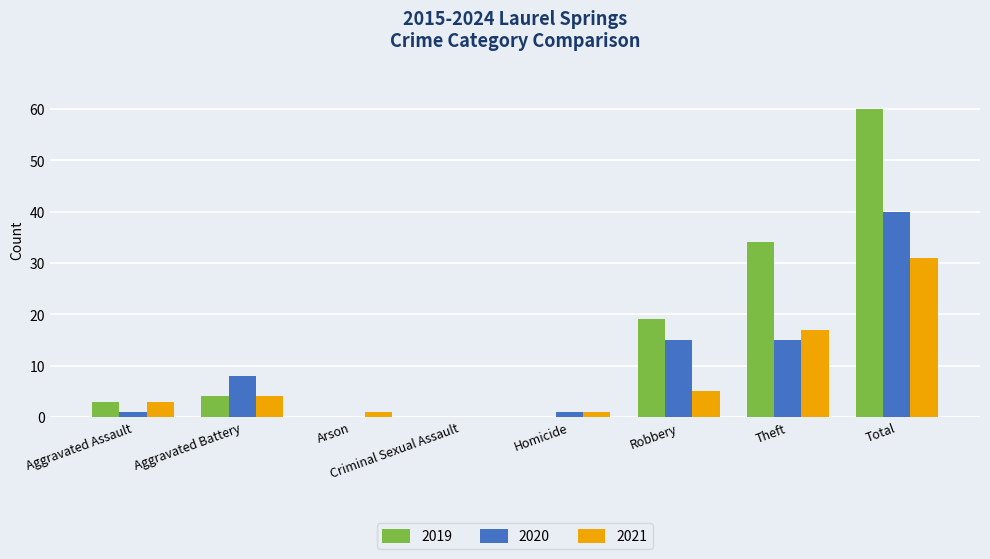

What is the maximum value shown in the chart?

60